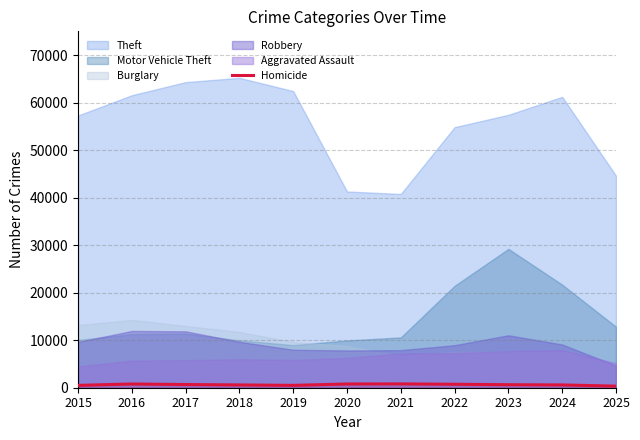

Count the number of categories in the chart.

11